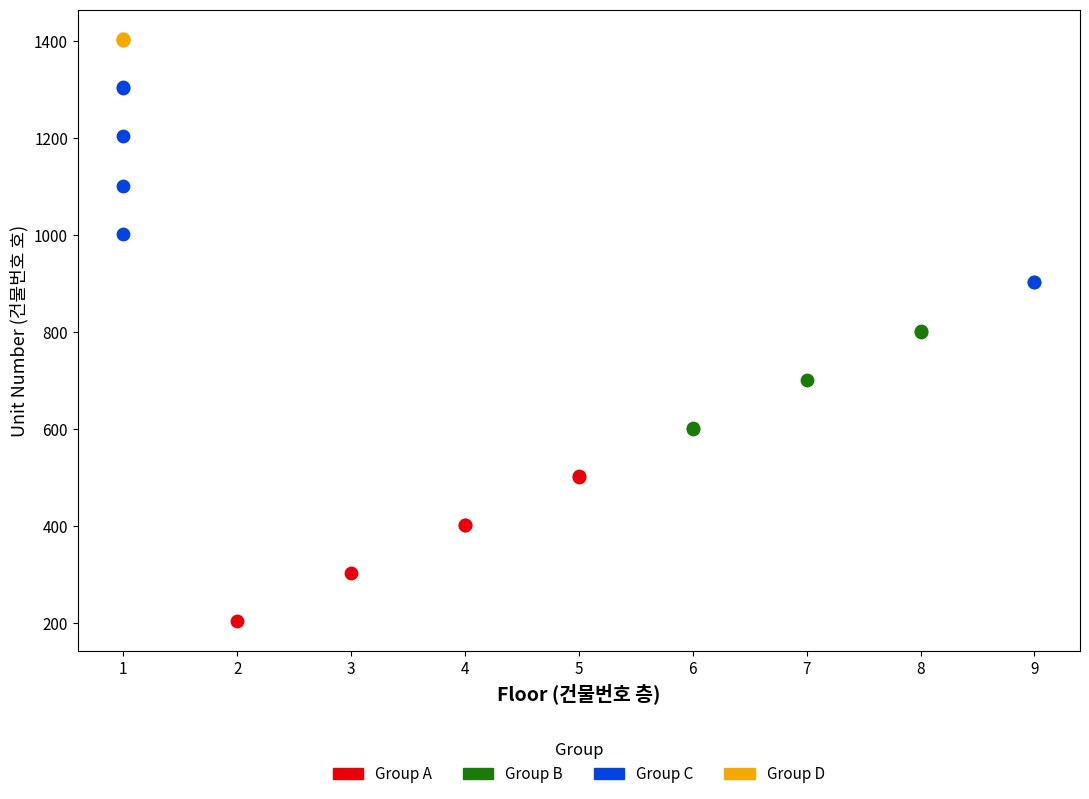

Which series reaches the minimum Y coordinate?

Group A